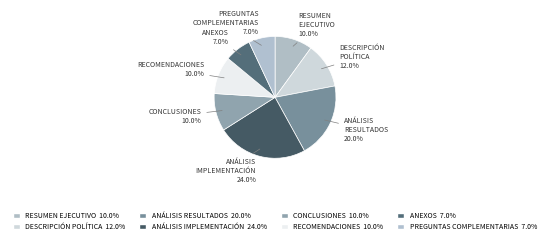

How many segments does this pie chart have?

8